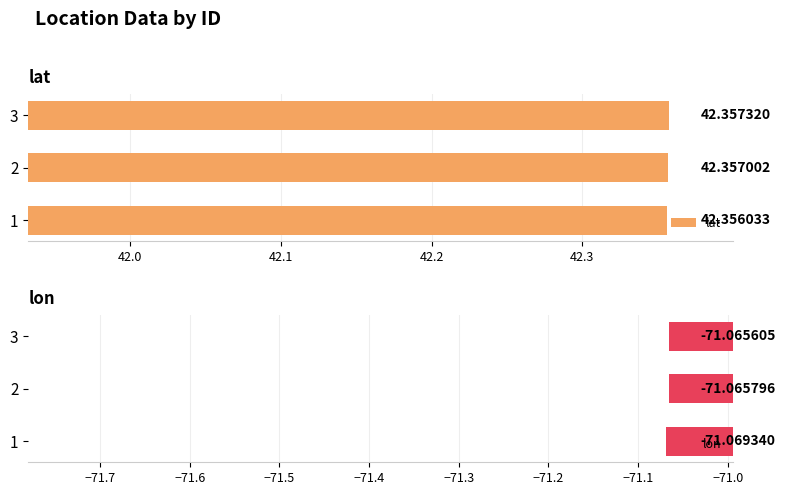

What is the sum of all lon values?

-213.2